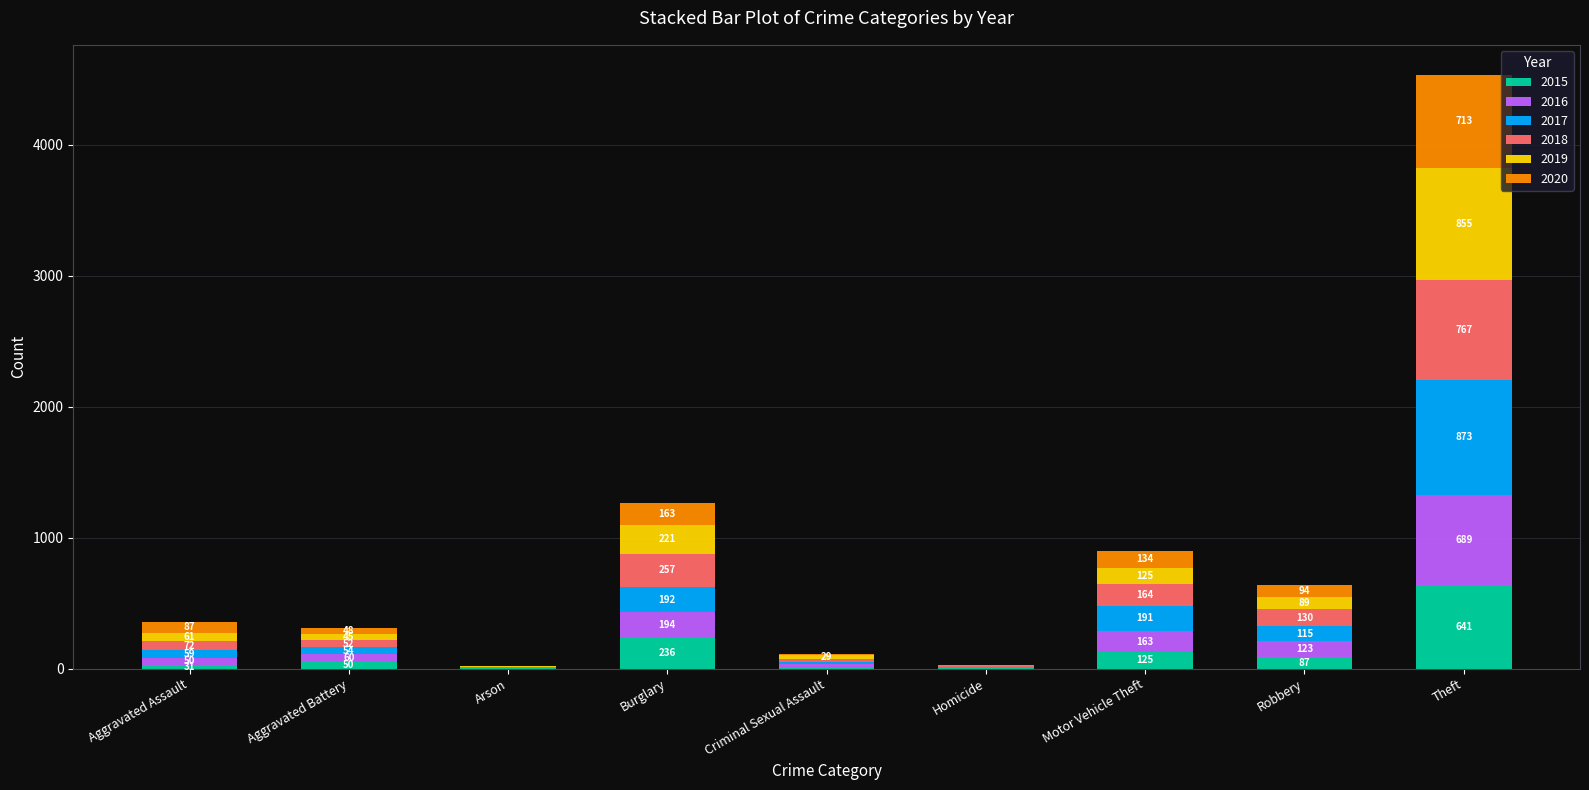

What is the maximum value for 2015?

641